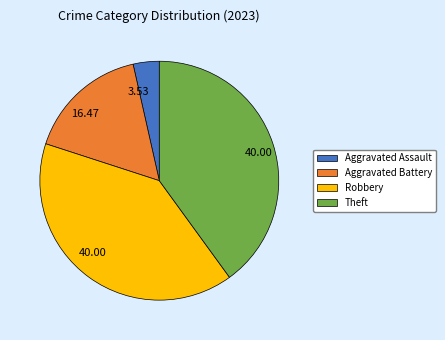

Combined, do Robbery and Aggravated Assault account for over 50%?

No